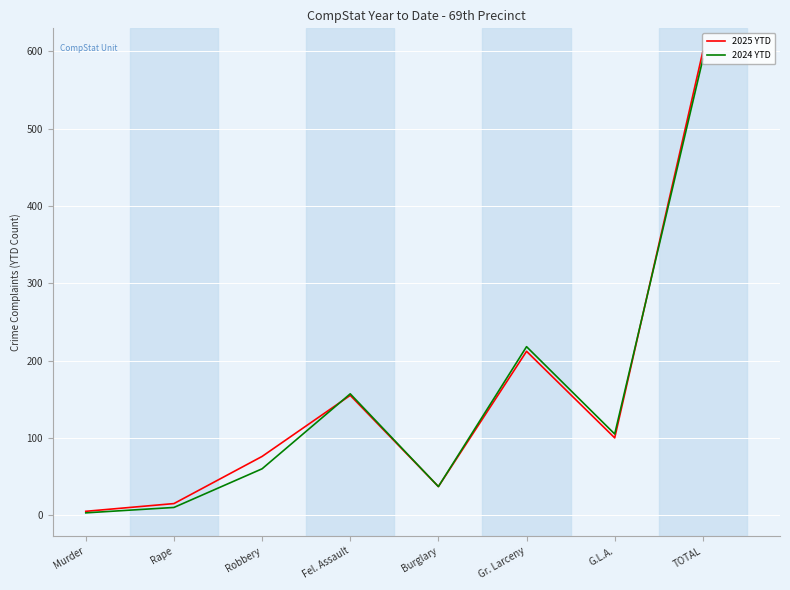

What is the spread (max minus min) of values at G.L.A.?

5